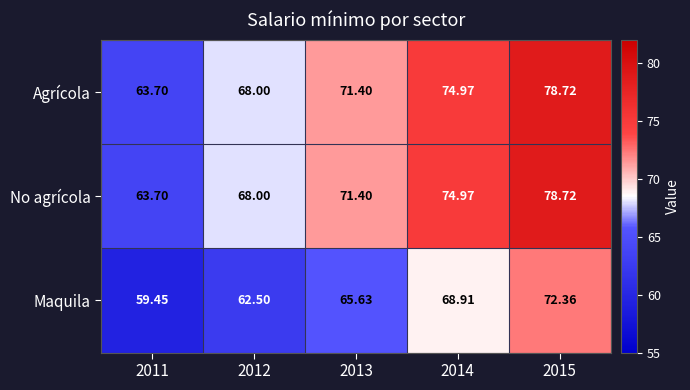

What is the minimum value shown in the chart?

59.5